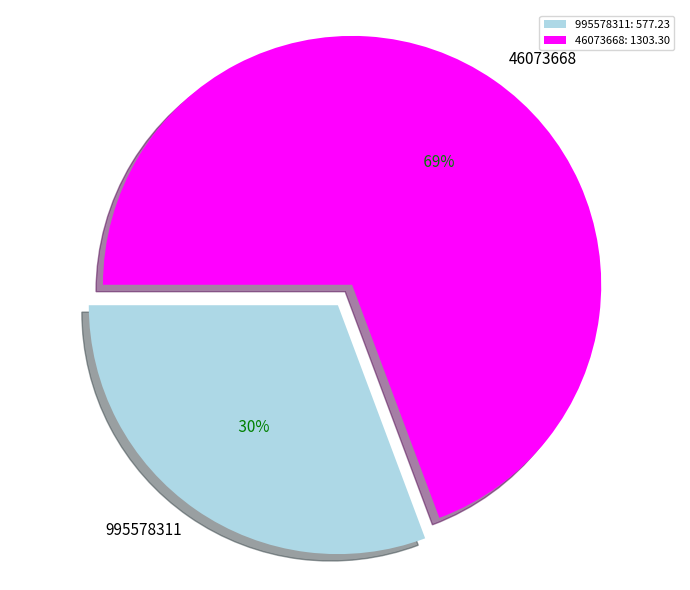

Count the number of slices in the pie.

2